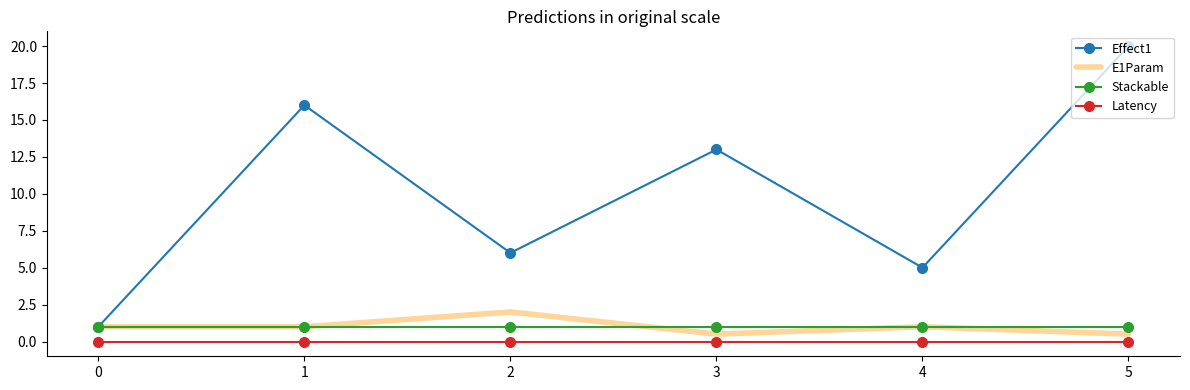

True or false: Latency and Stackable cross at least once.

False